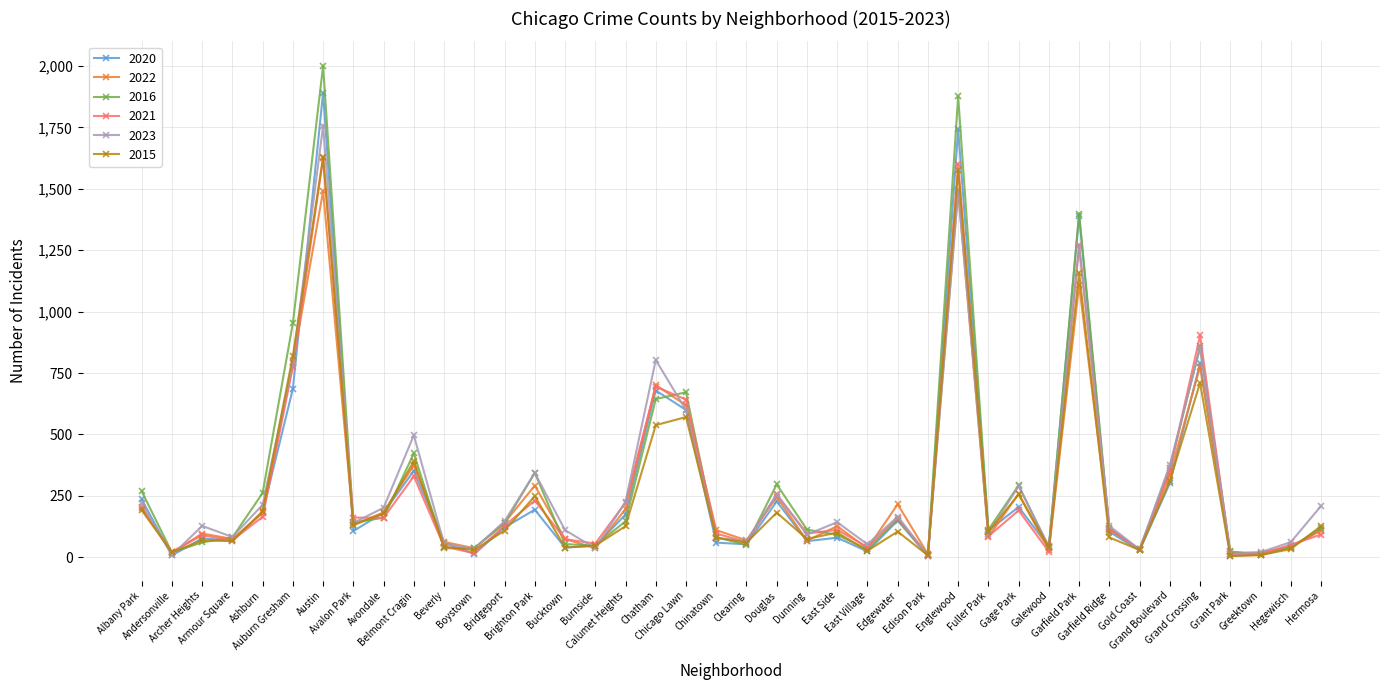

How many lines are shown in the chart?

6